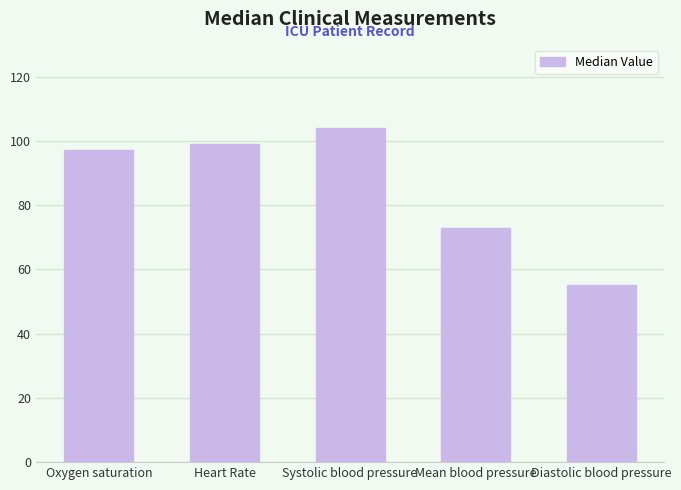

What is the label of the 3rd bar from the right?

Systolic blood pressure